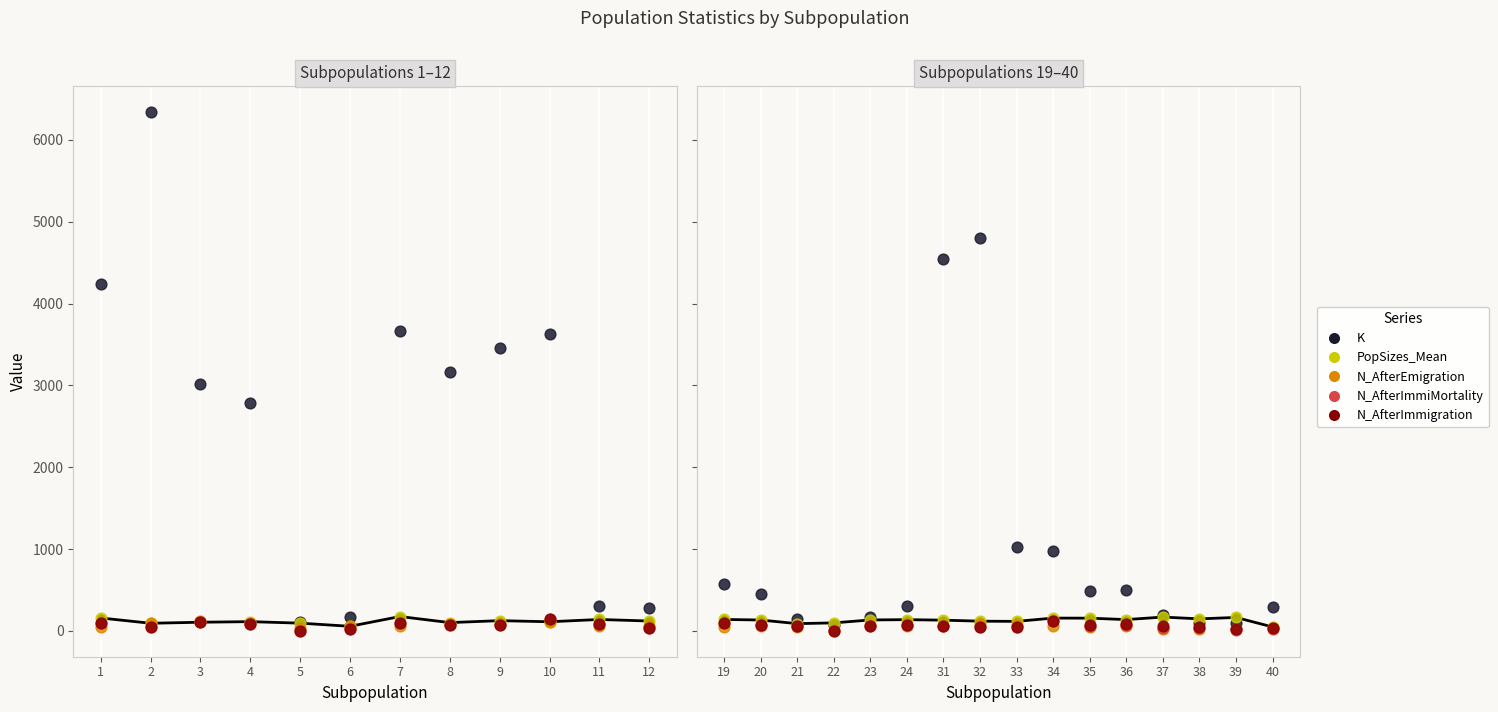

Which series contains the highest Y value?

K